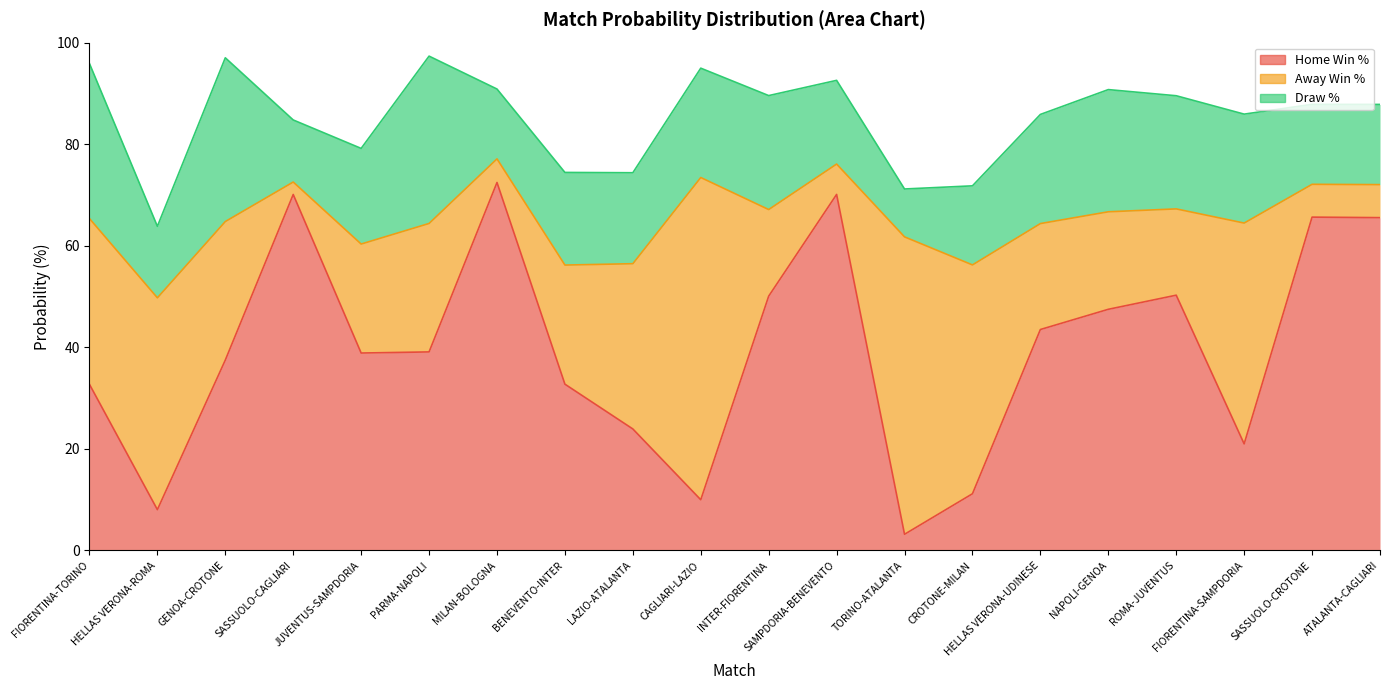

In Away Win %, how many points are lower than both neighbors (excluding endpoints)?

5